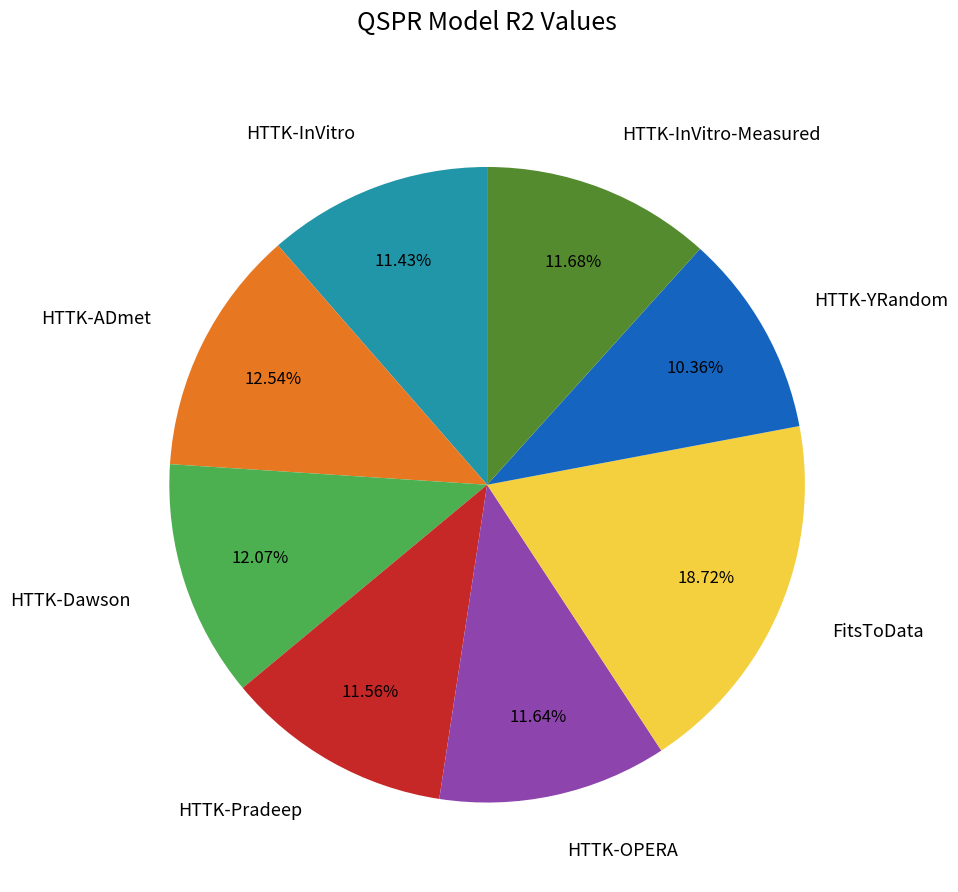

Does any single category account for the majority?

No